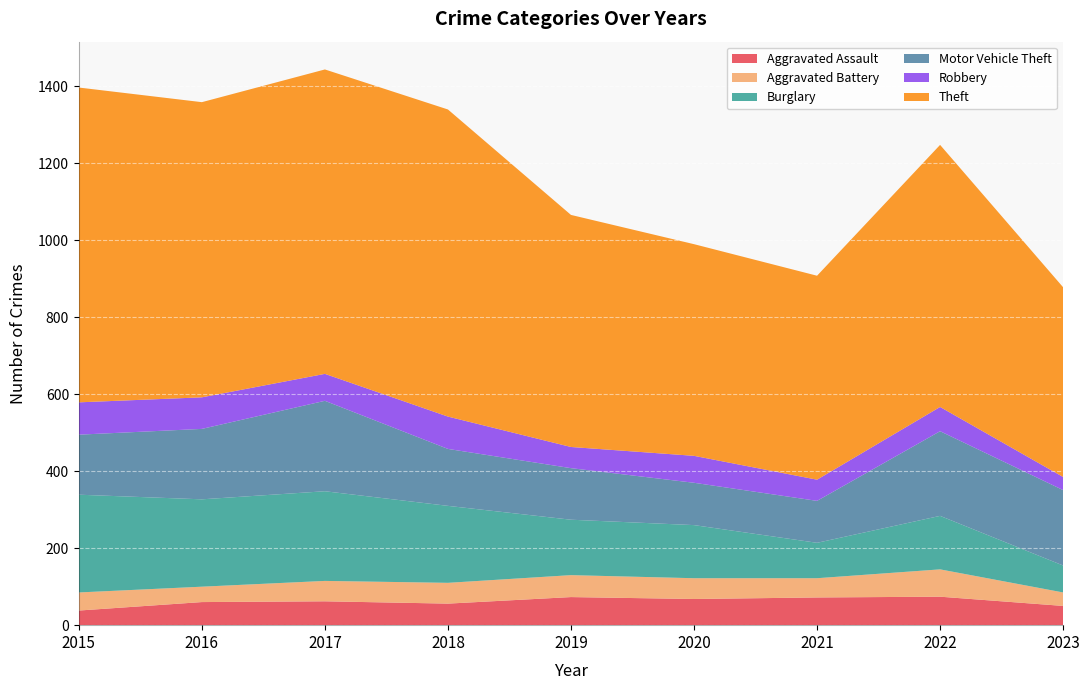

Reading left to right, list all the values displayed in this chart.

Aggravated Assault: 38	60	62	56	73	68	72	74	50
Aggravated Battery: 47	40	53	54	57	54	50	71	35
Burglary: 254	227	233	200	144	138	92	139	70
Motor Vehicle Theft: 156	183	235	148	134	110	109	220	196
Robbery: 84	82	70	84	55	70	55	63	34
Theft: 818	767	791	798	603	550	530	681	493